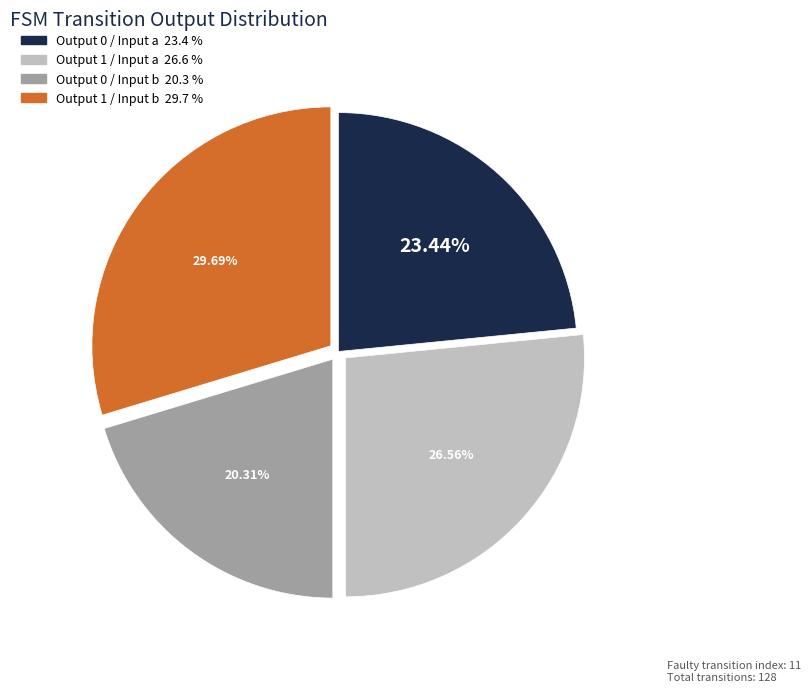

Is there a majority slice in this chart?

No